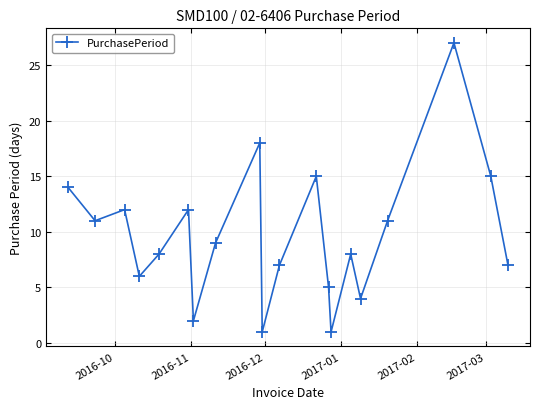

How many interior local peaks (higher than both neighbors) does the data have?

6